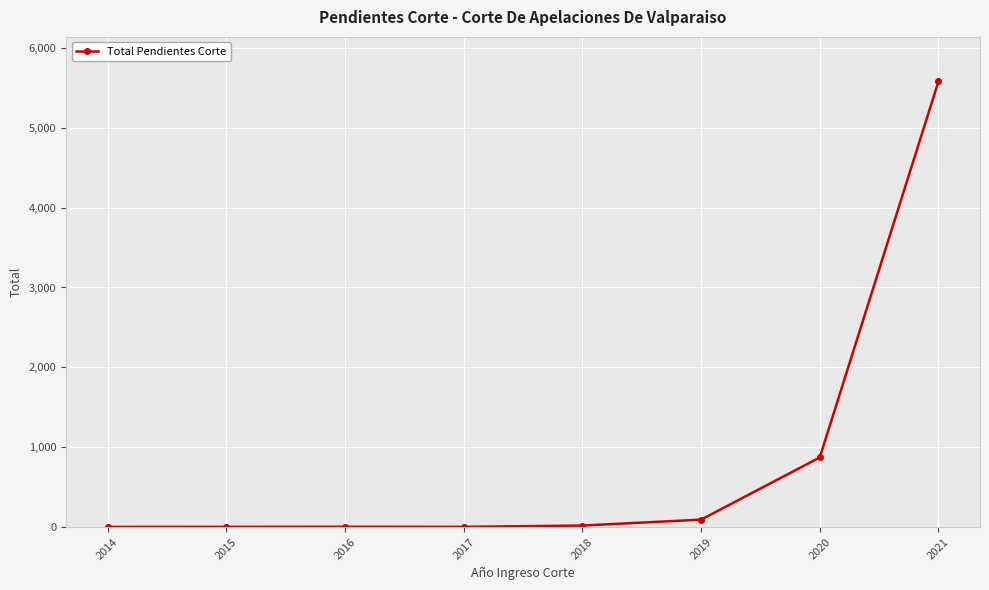

What is the maximum value shown in the chart?

5579